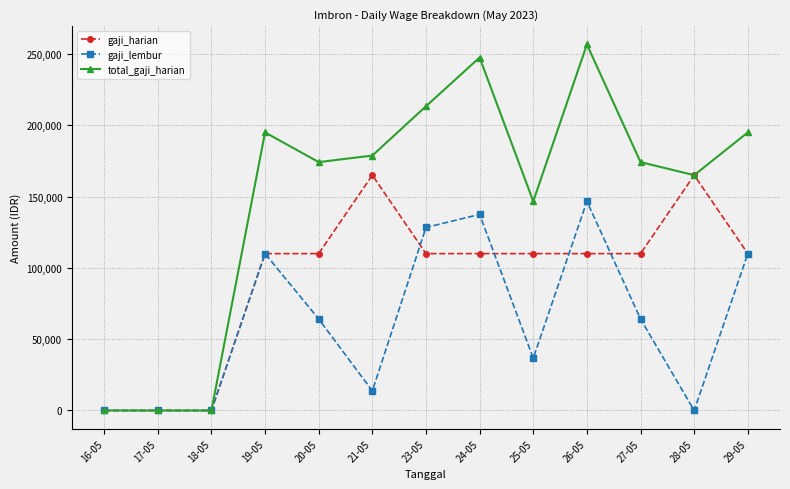

What are all the series names shown in the legend?

gaji_harian, gaji_lembur, total_gaji_harian